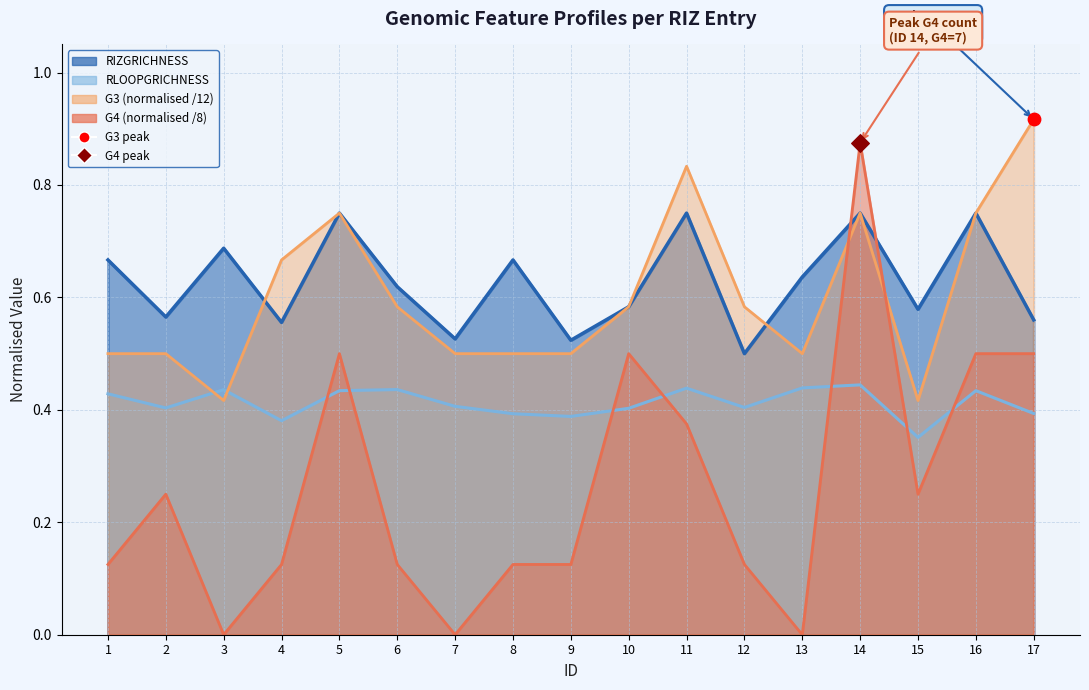

Which series has the largest total across all categories?

RIZGRICHNESS